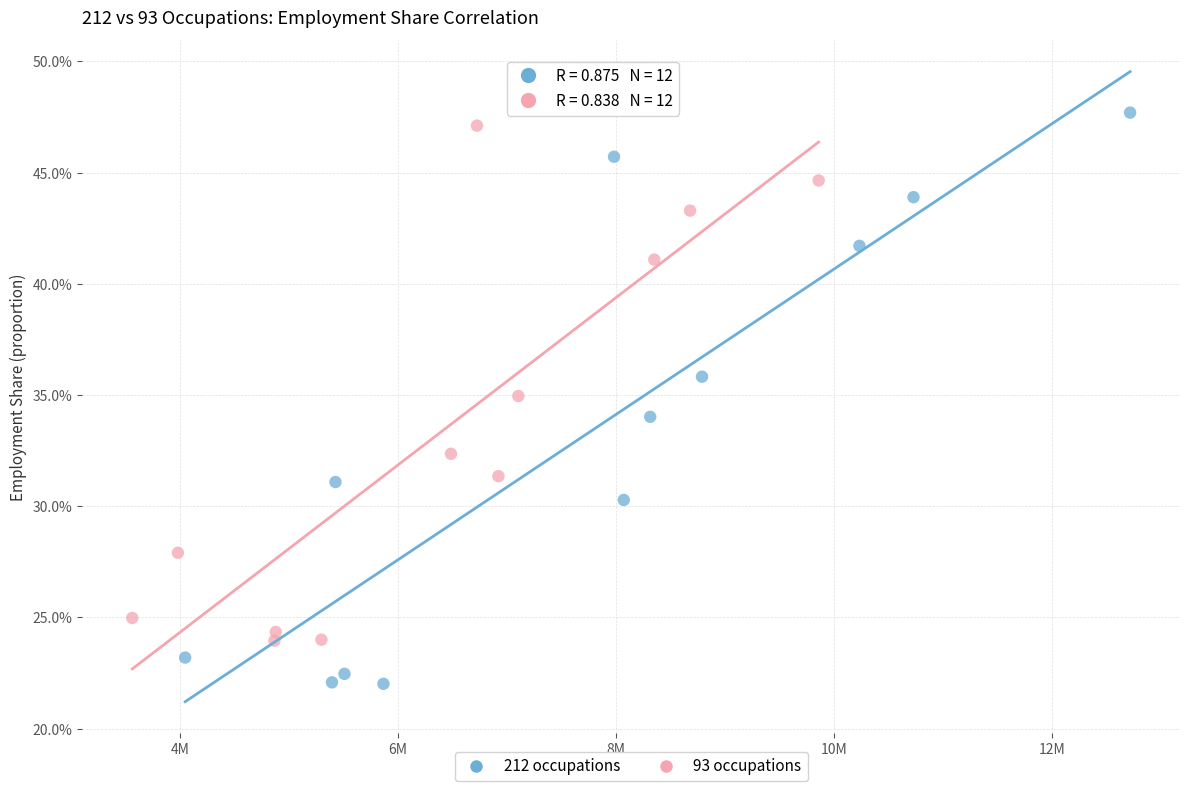

Which series has the largest Y range (max minus min)?

212 occupations